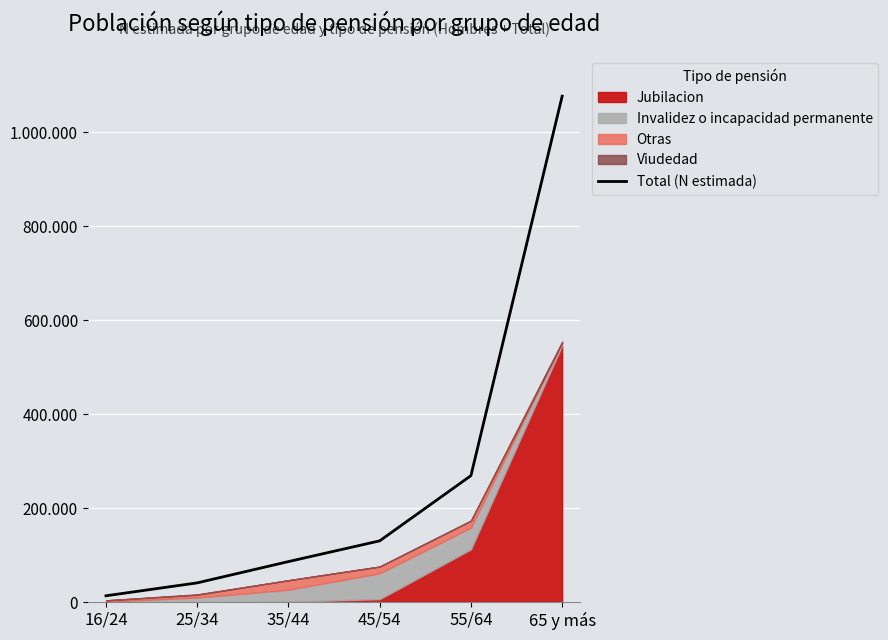

True or false: the data has more than 2 interior local peaks.

False